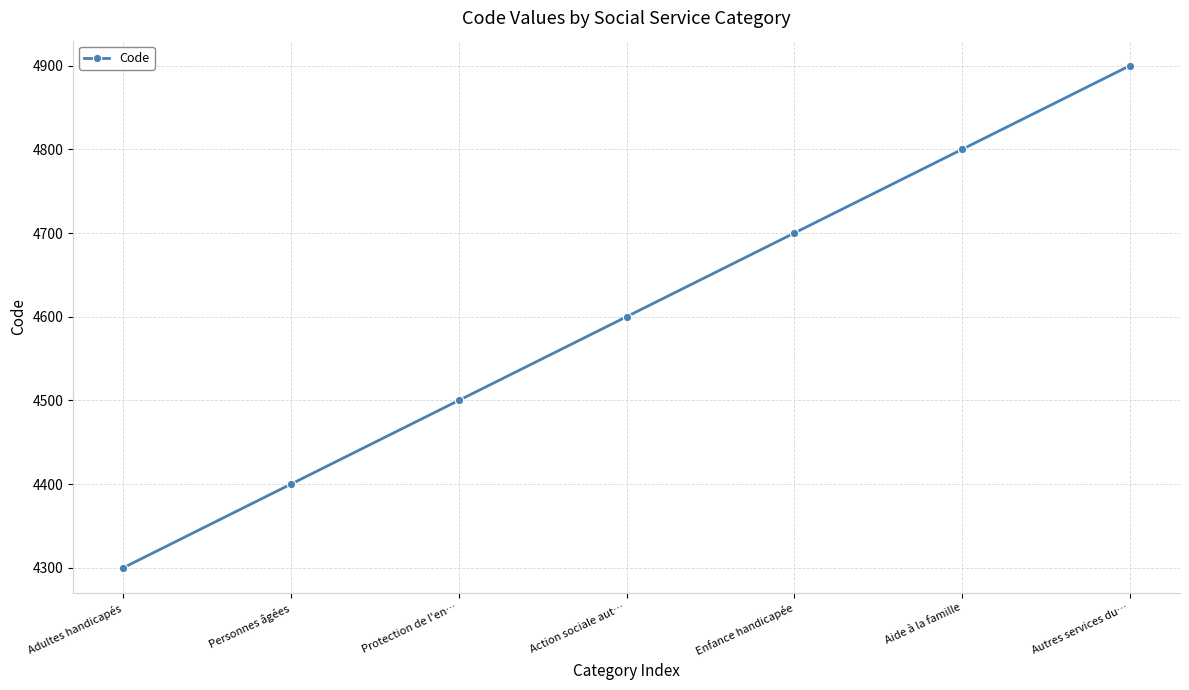

Reading left to right, extract all data points from this chart.

Adultes handicapés=4300	Personnes âgées=4400	Protection de l'en…=4500	Action sociale aut…=4600	Enfance handicapée=4700	Aide à la famille=4800	Autres services du…=4900